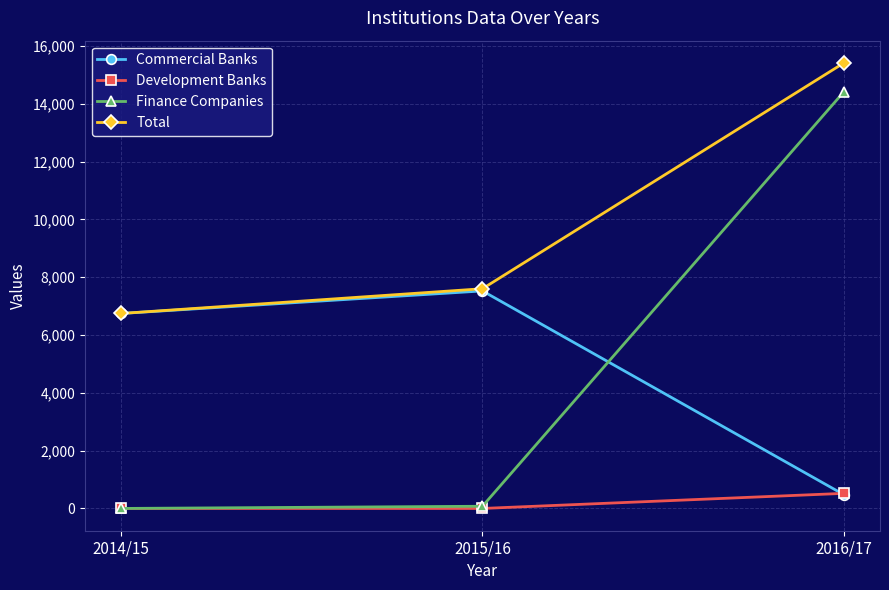

What is the difference between the Finance Companies values at 2015/16 and 2014/15?

76